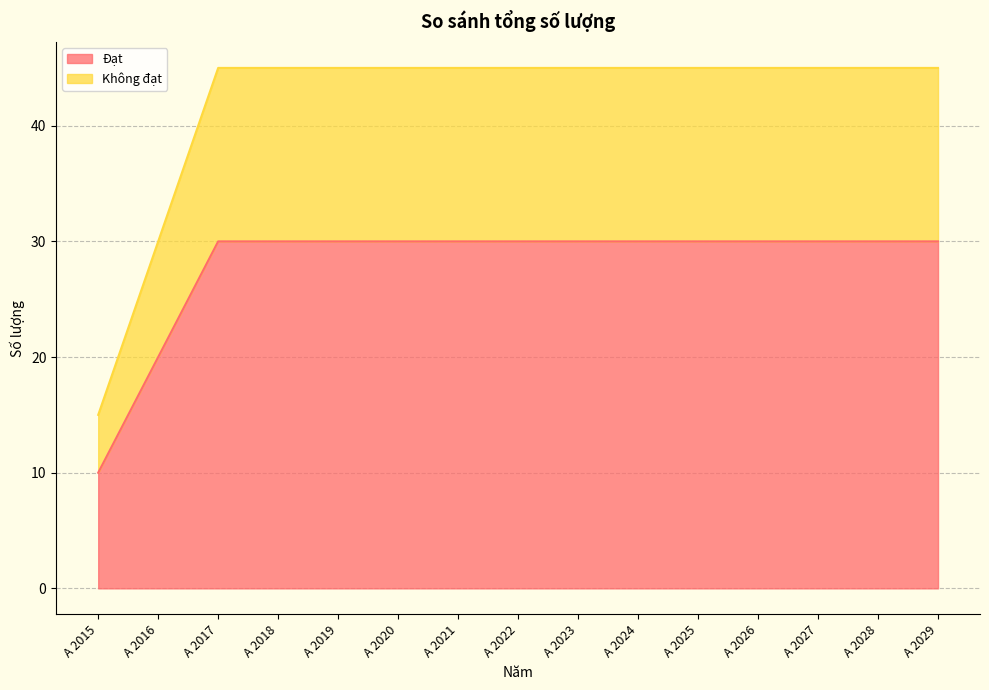

True or false: Đạt has more than 0 interior local peaks.

False